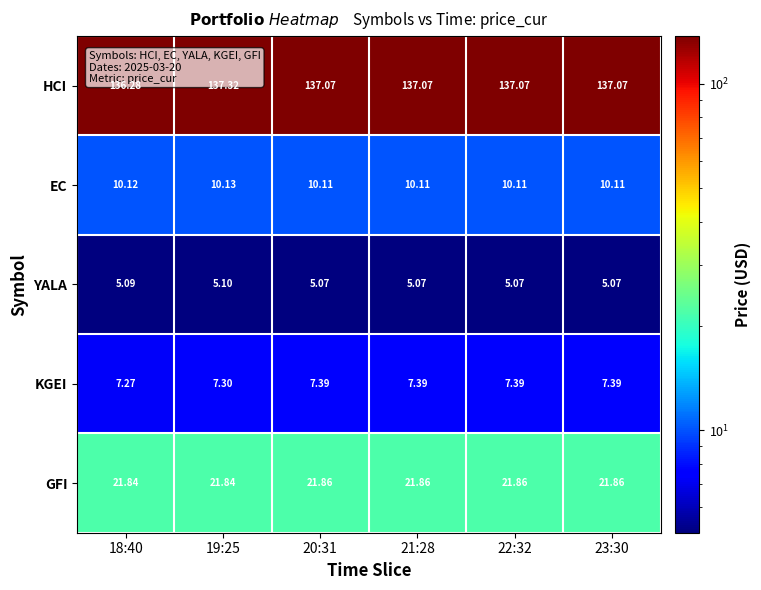

Is the value of KGEI at 18:40 greater than the value of YALA at 18:40?

Yes